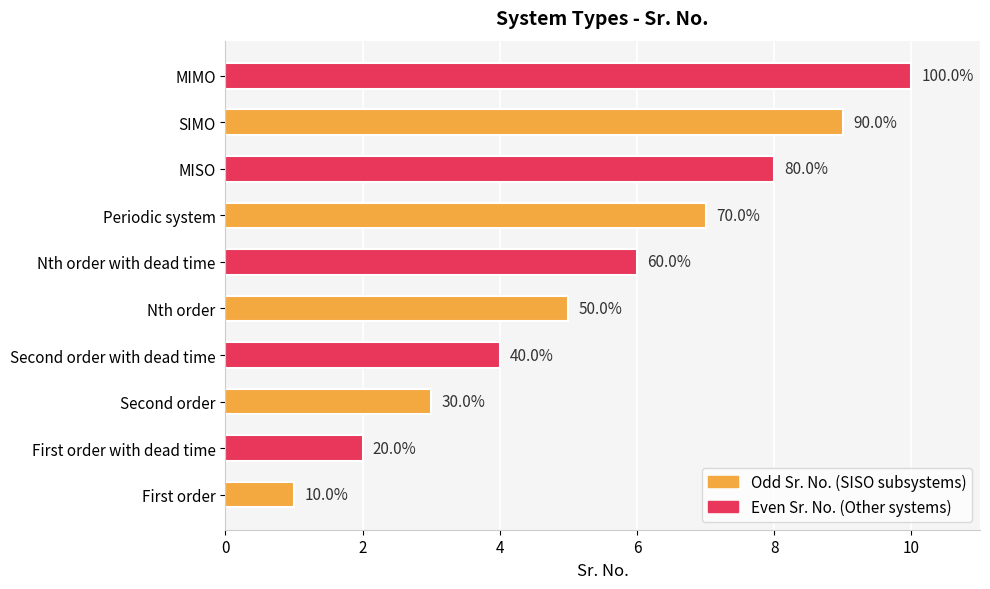

How many bars are there in total?

10